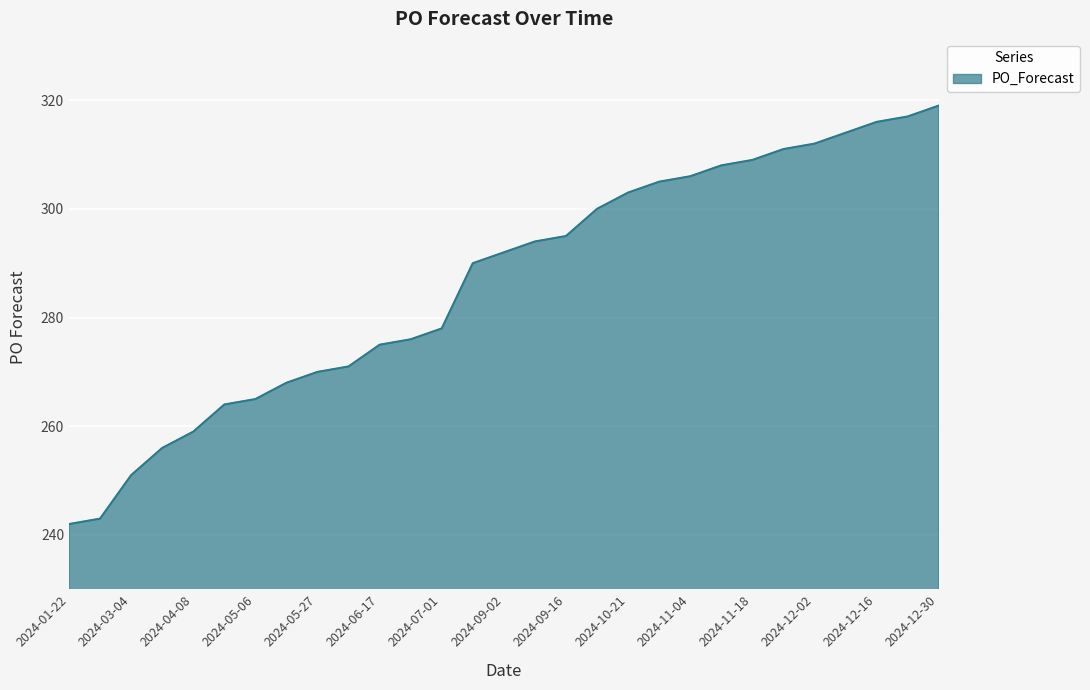

What is the greatest value displayed?

319